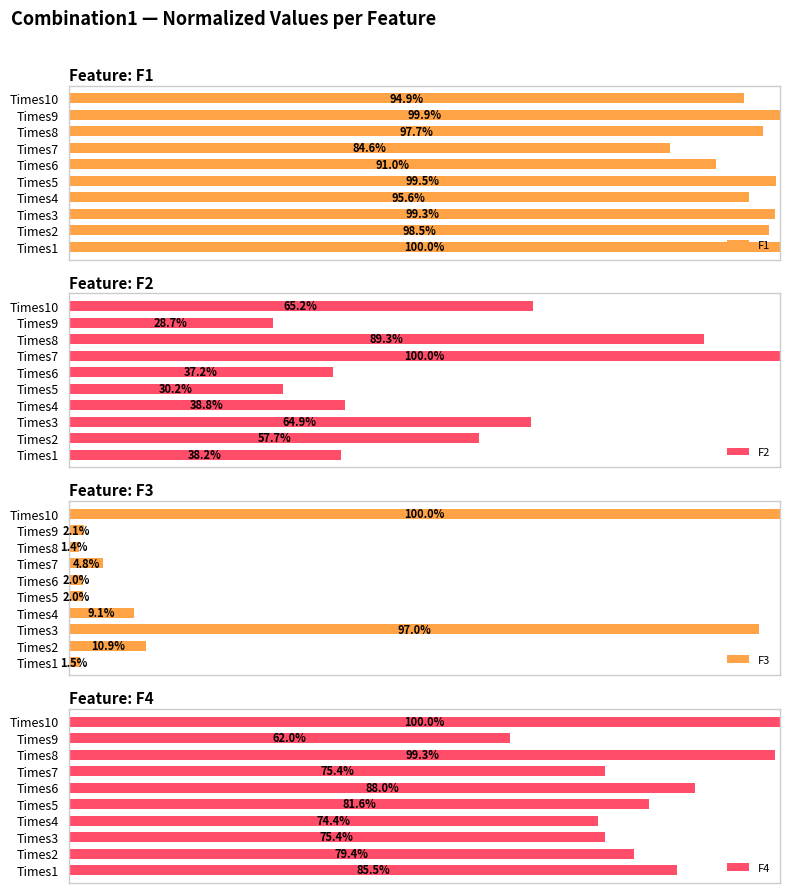

At how many categories does at least one series exceed 17?

10